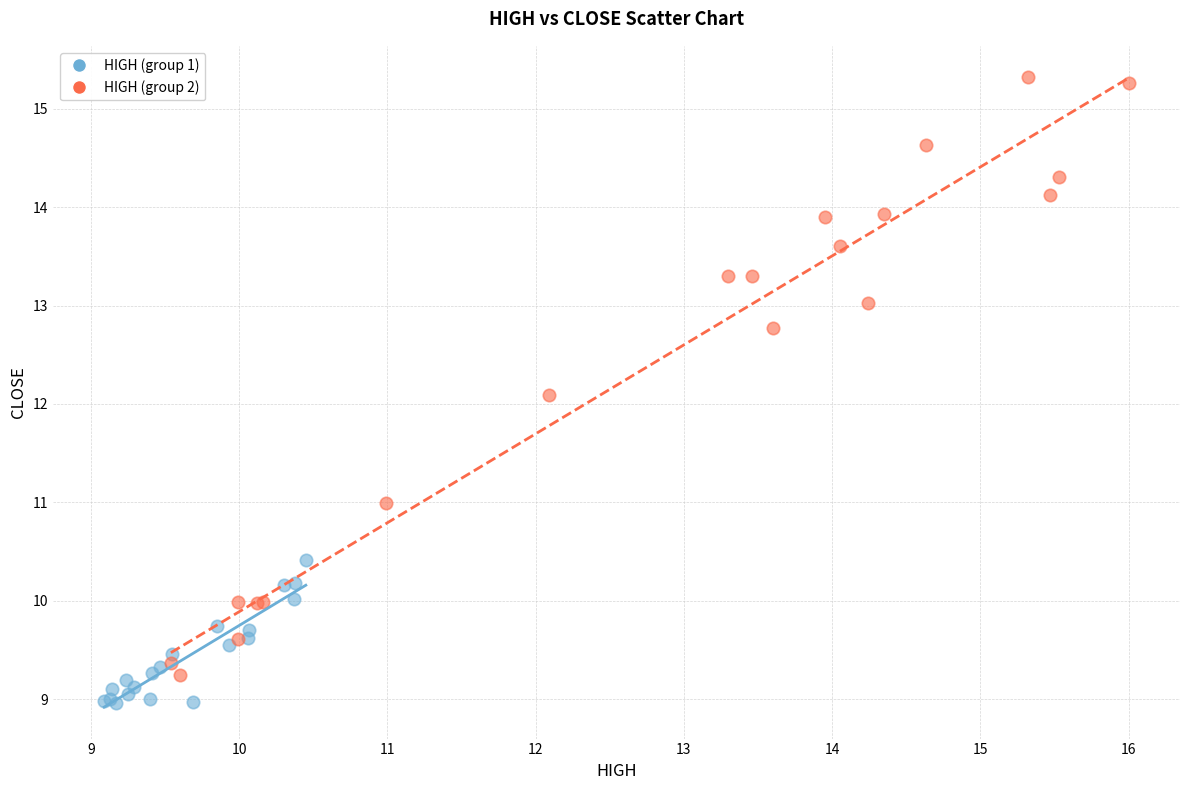

Which series contains the highest Y value?

HIGH (group 2)